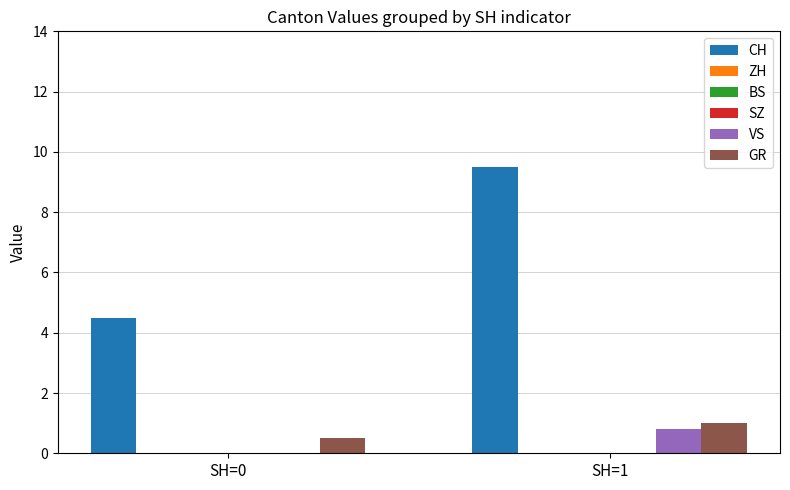

Is the value of ZH at SH=0 greater than the value of VS at SH=0?

No